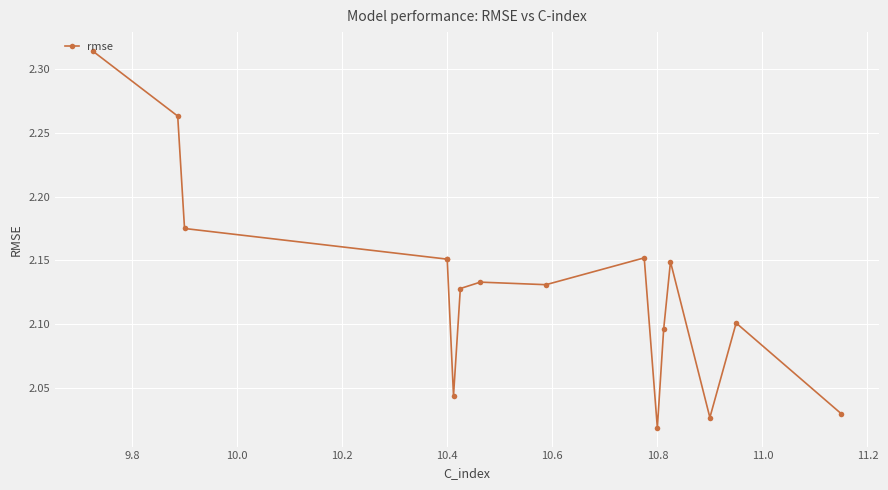

What is the ratio of the value at 10.4 to the value at 11.0?

1.0